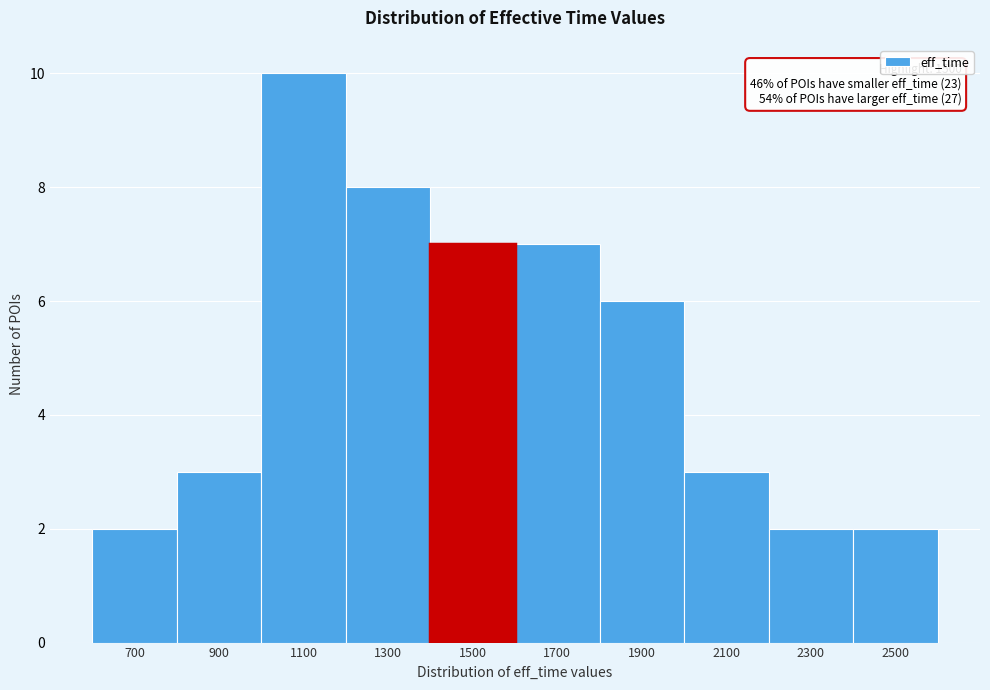

Reading left to right, what are all the values shown in this chart?

700=2	900=3	1100=10	1300=8	1500=7	1700=7	1900=6	2100=3	2300=2	2500=2